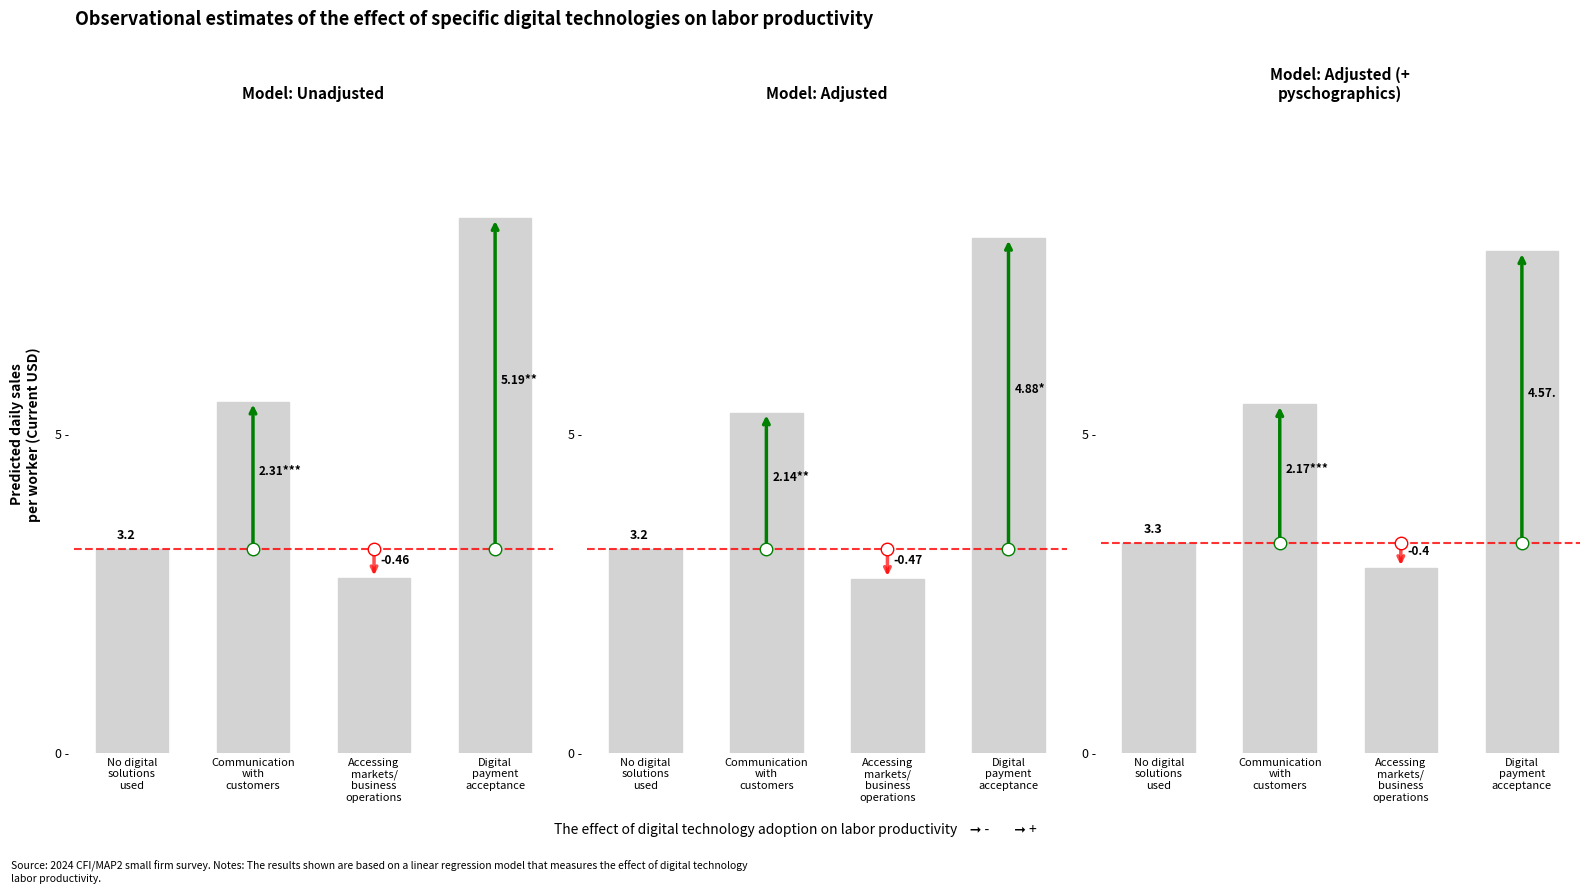

Where is the data nearest to the value 5?

Communication
with
customers